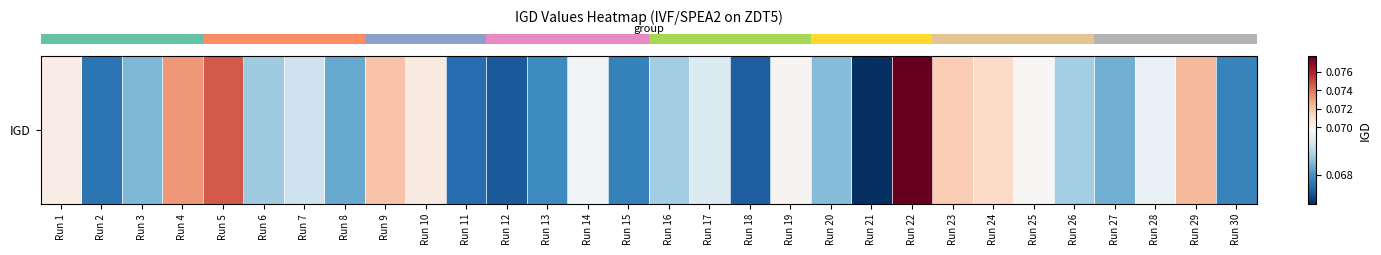

List the labels in order of value, largest first.

Run 22, Run 5, Run 4, Run 29, Run 9, Run 23, Run 24, Run 10, Run 1, Run 19, Run 25, Run 14, Run 28, Run 17, Run 7, Run 26, Run 16, Run 6, Run 20, Run 3, Run 27, Run 8, Run 13, Run 30, Run 15, Run 2, Run 11, Run 18, Run 12, Run 21